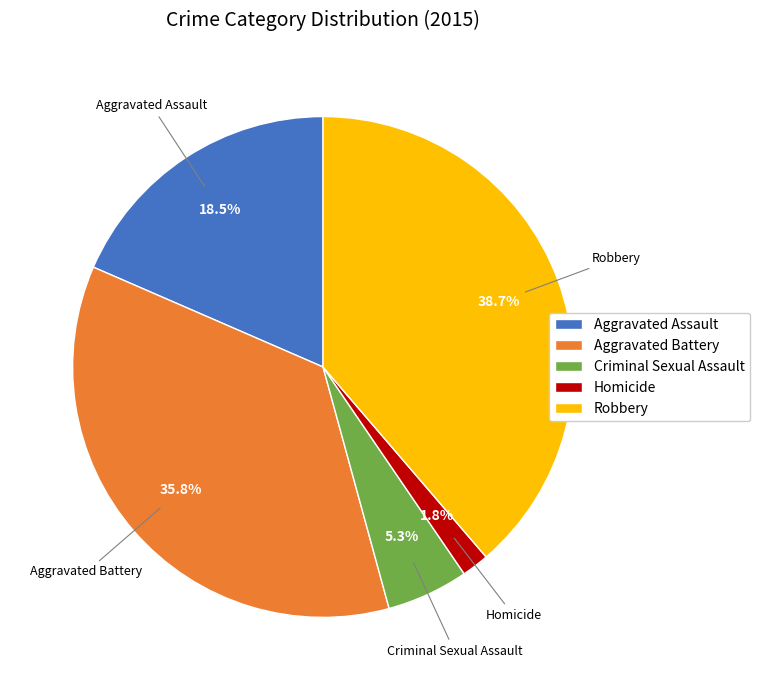

Rank the categories by value from highest to lowest.

Robbery, Aggravated Battery, Aggravated Assault, Criminal Sexual Assault, Homicide